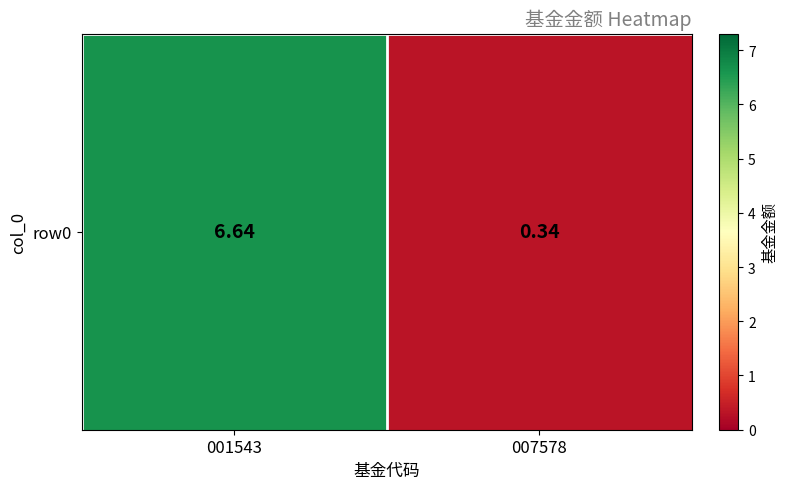

True or false: the data shows 6.6 at 001543.

True